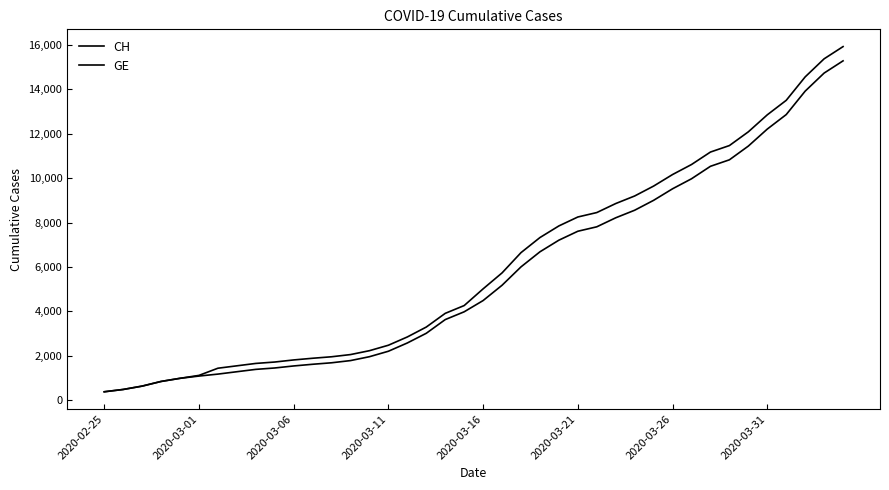

True or false: CH has more than 1 points higher than both neighbors.

False